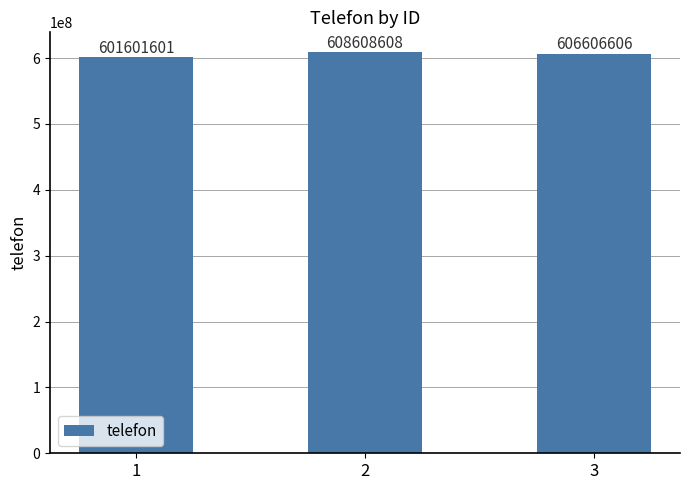

Which label corresponds to the smallest value in the chart?

1